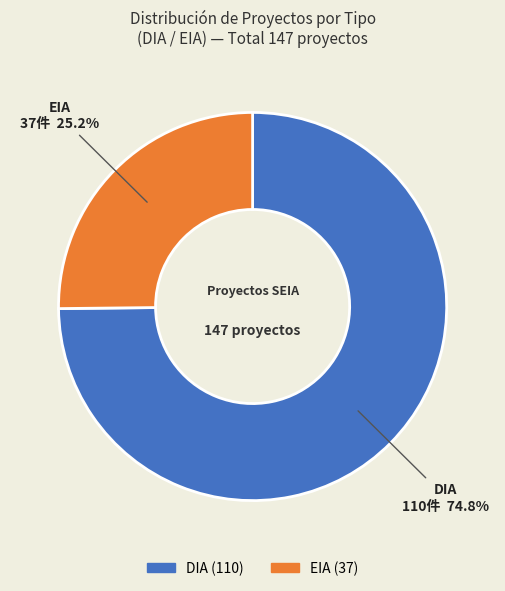

The EIA slice represents 25% of the pie. True or false?

True